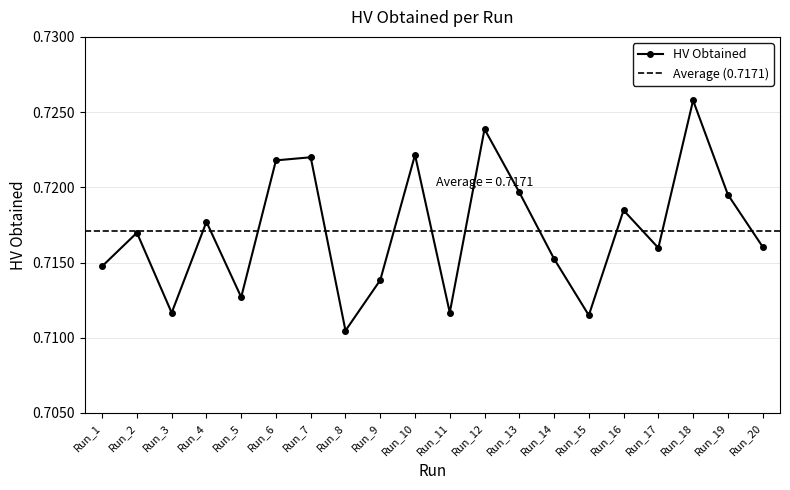

What is the sum of the values at Run_20 and Run_1?

1.4